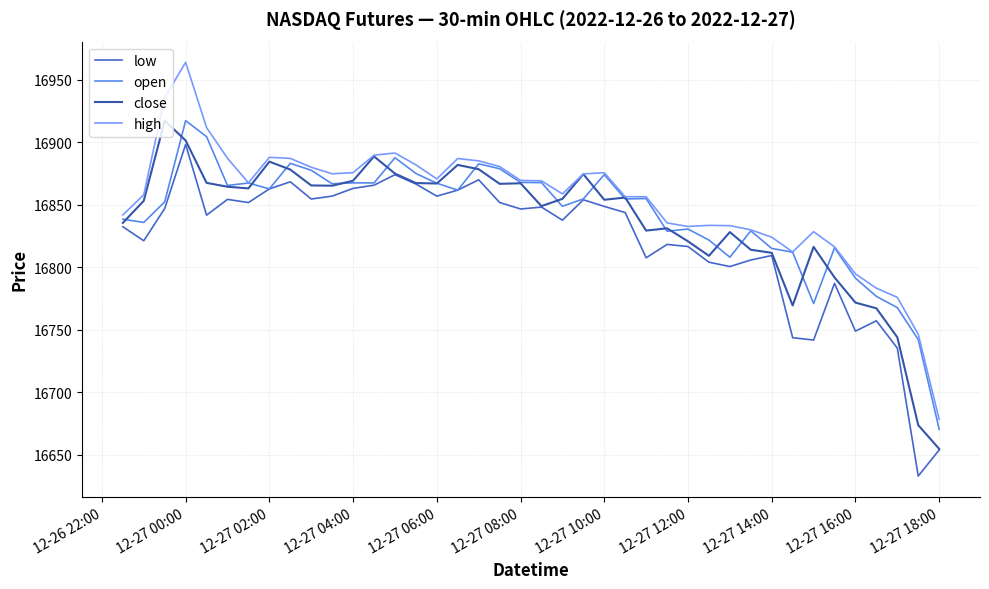

True or false: low has more than 0 interior local peaks.

True